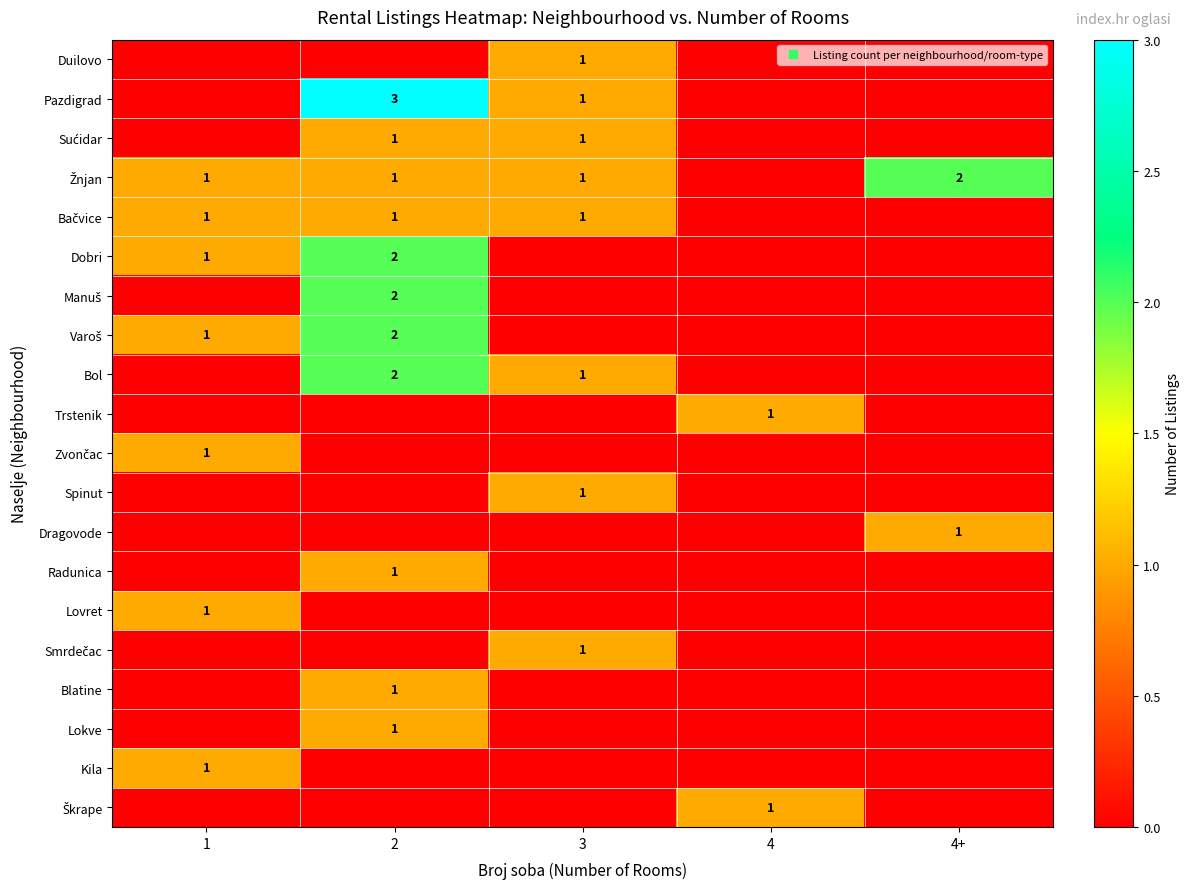

The value of Bol at 4+ is 1. True or false?

False